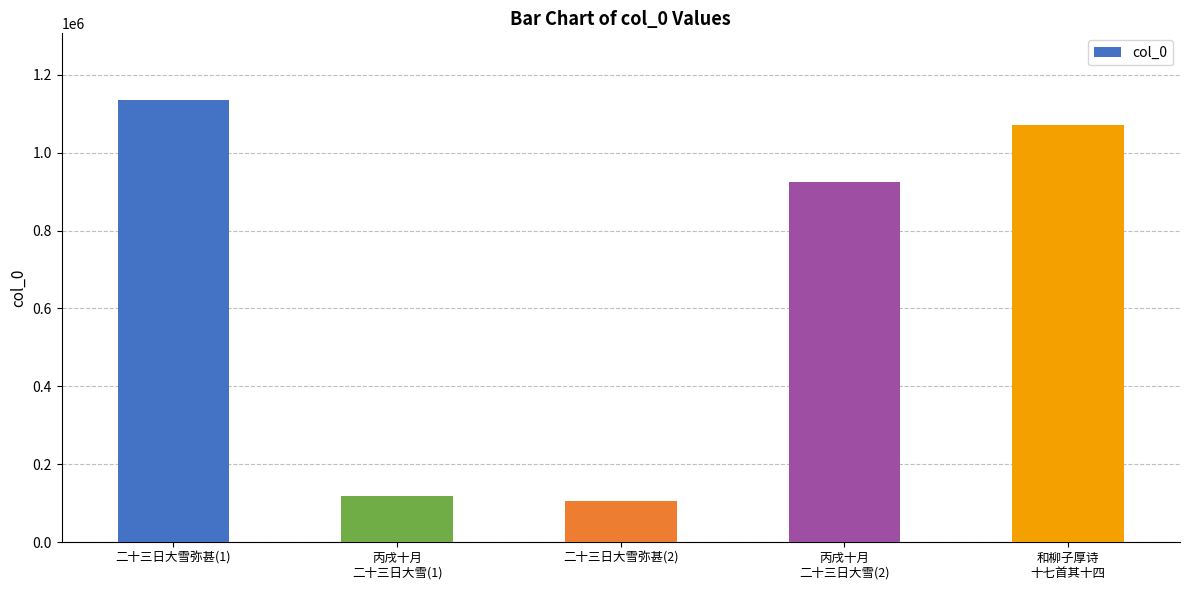

Reading left to right, transcribe all the data shown in this chart.

1135767	118540	106986	924399	1070228